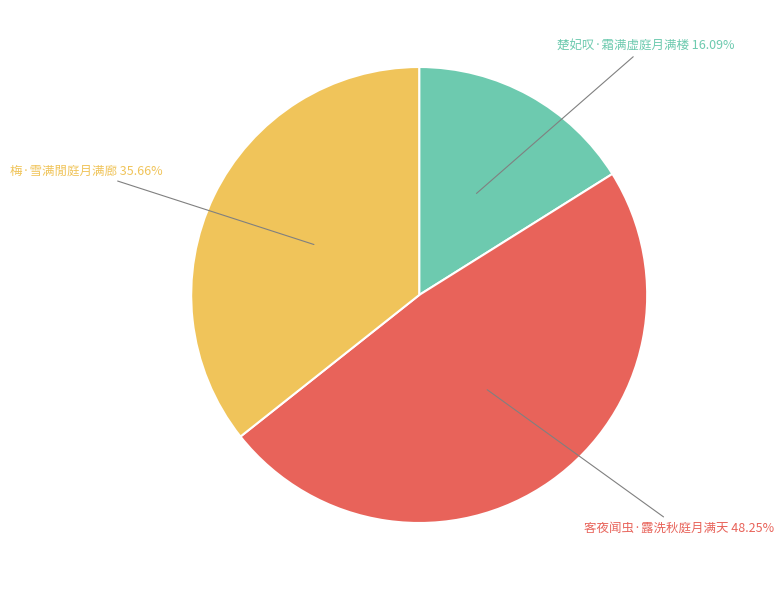

Does any single category account for the majority?

No